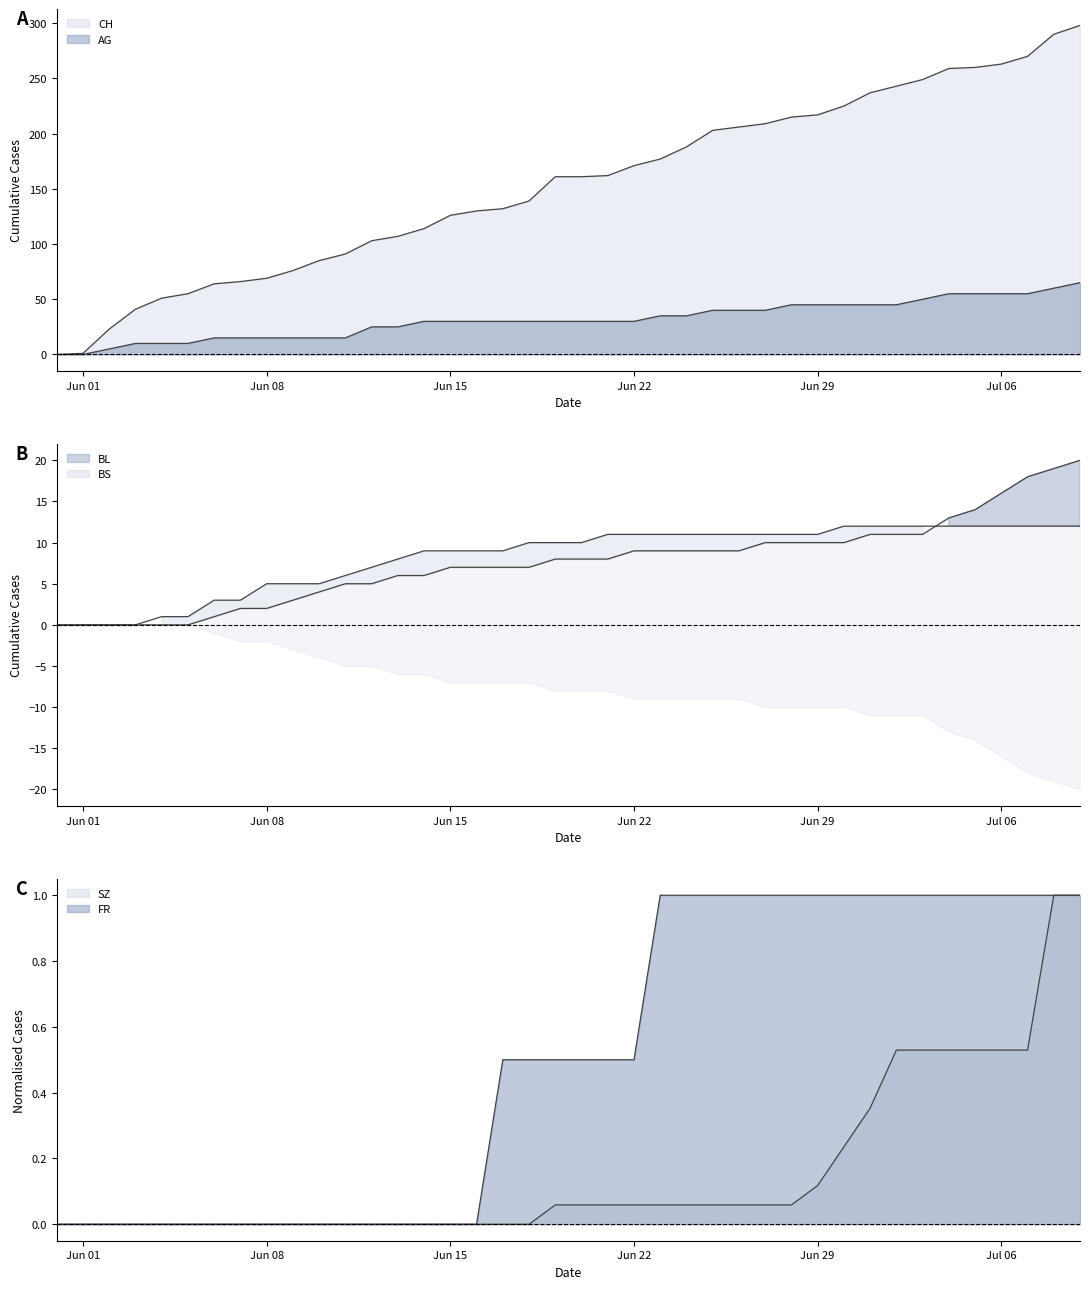

What are all the series names shown in the legend?

CH, AG, BL, BS, SZ, FR